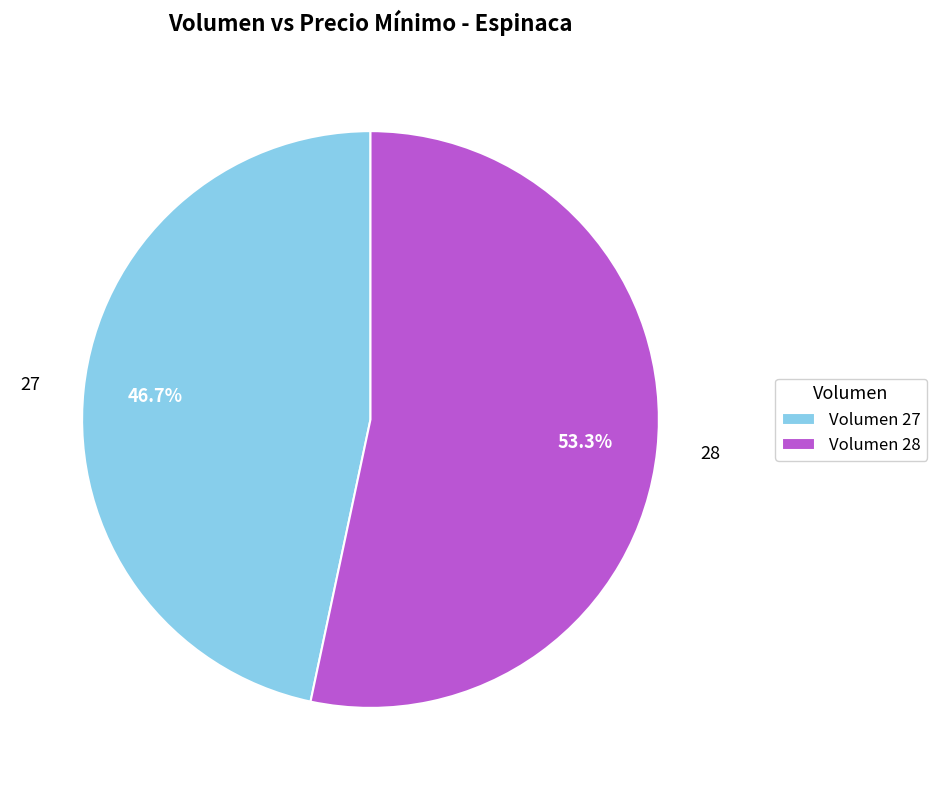

Combined, do 28 and 27 account for over 50%?

Yes